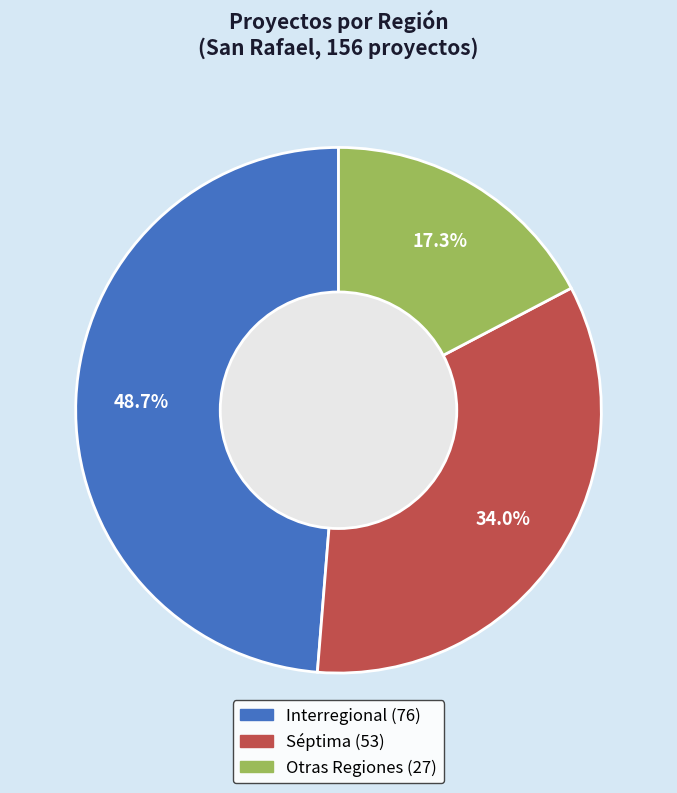

How many slices are in this pie chart?

3